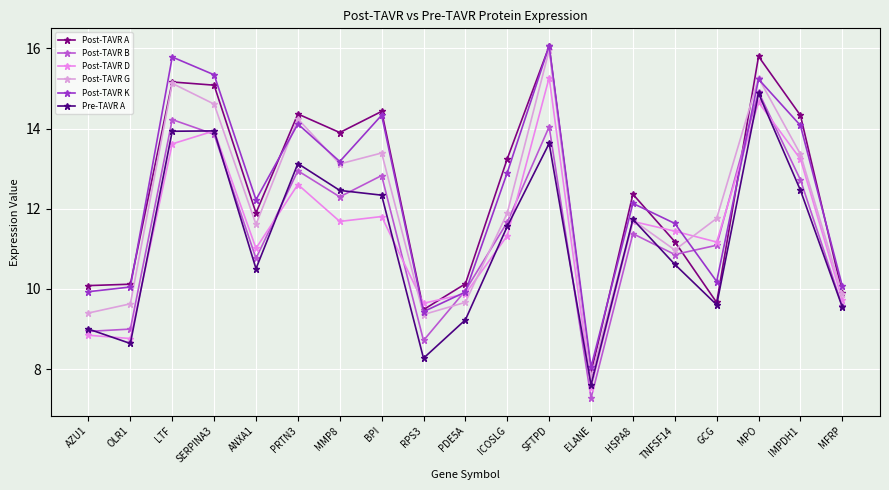

How many categories are shown in the chart?

19